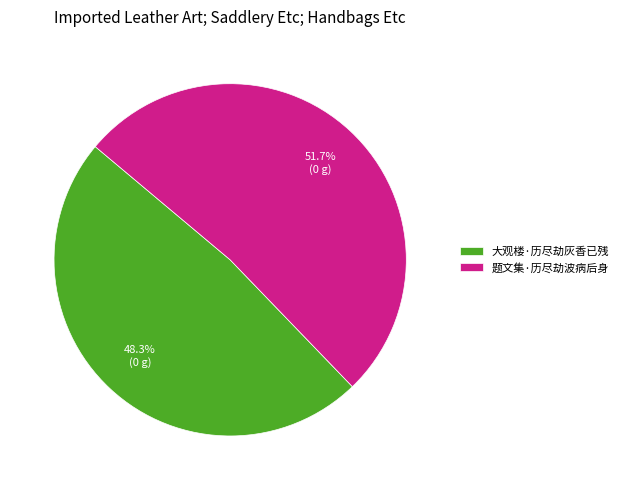

To the nearest percent, what is the combined percentage of 大观楼·历尽劫灰香已残 and 题文集·历尽劫波病后身?

100%